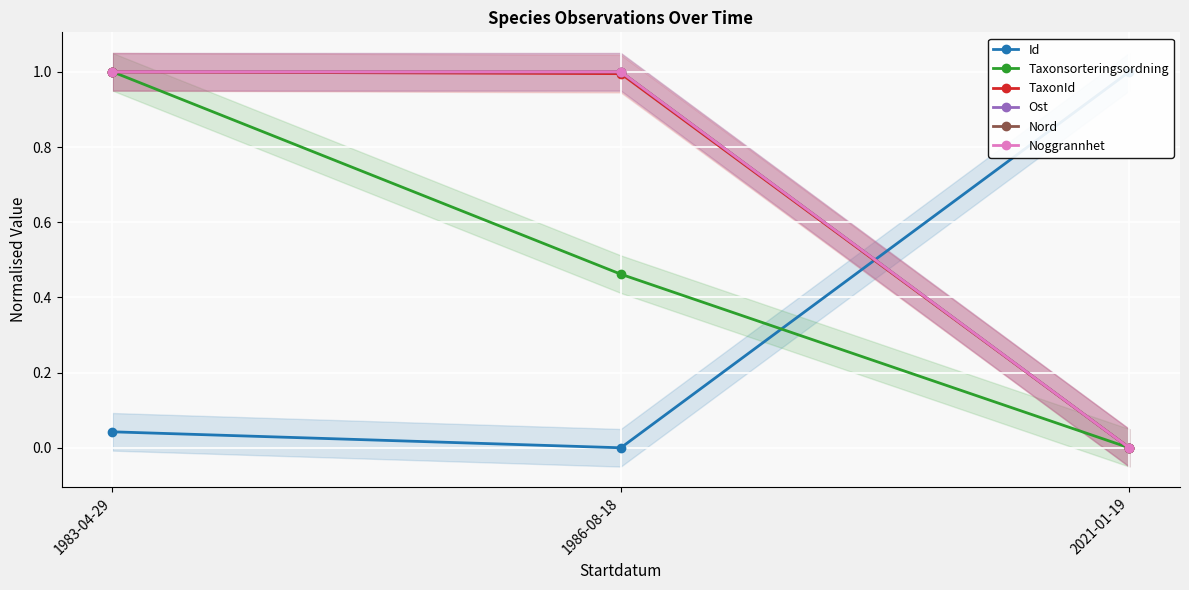

What value does the Noggrannhet series have at 1983-04-29?

1.0